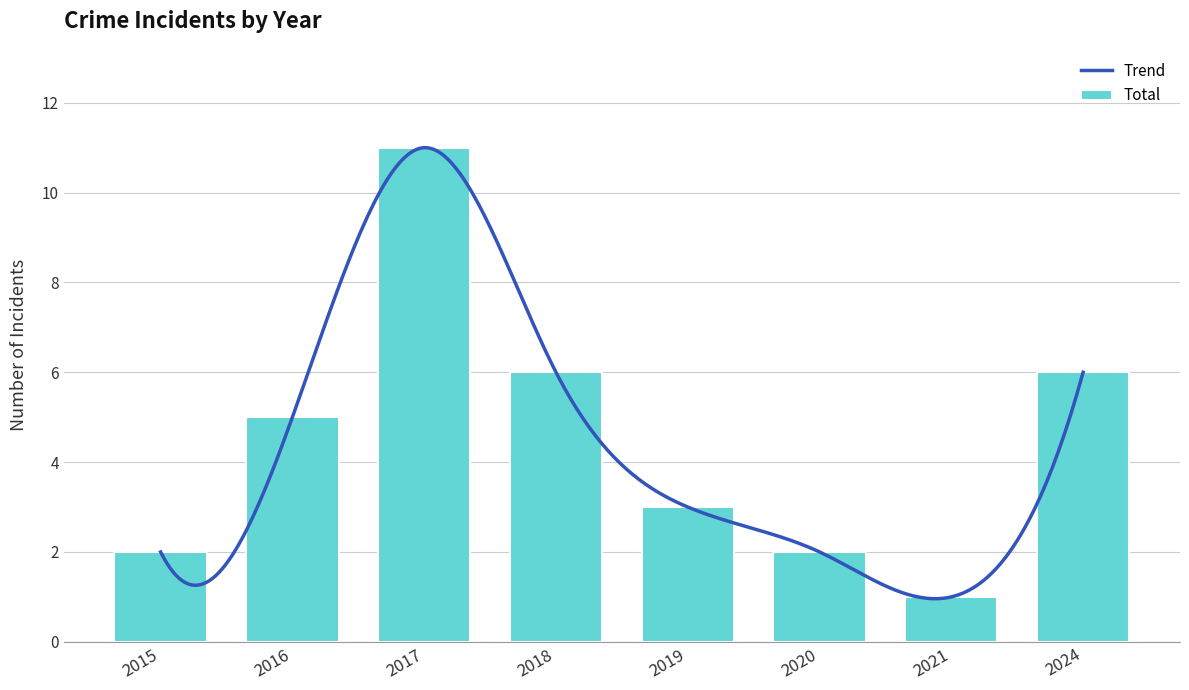

What is the sum of the values at 2018 and 2017?

17